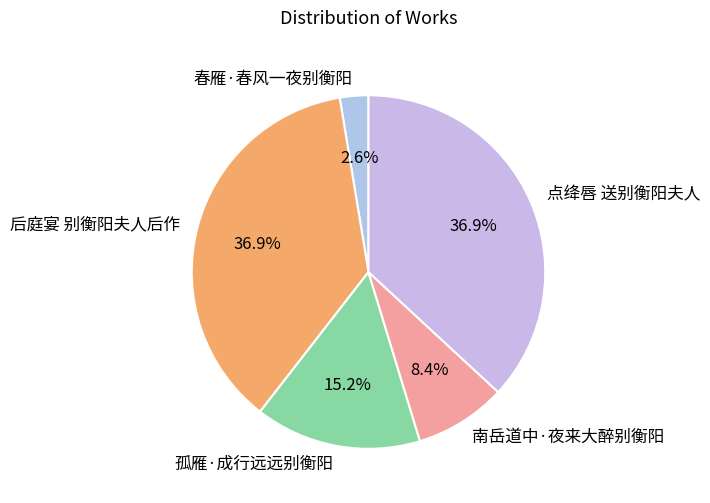

To the nearest percent, what portion does 孤雁·成行远远别衡阳 represent?

15%